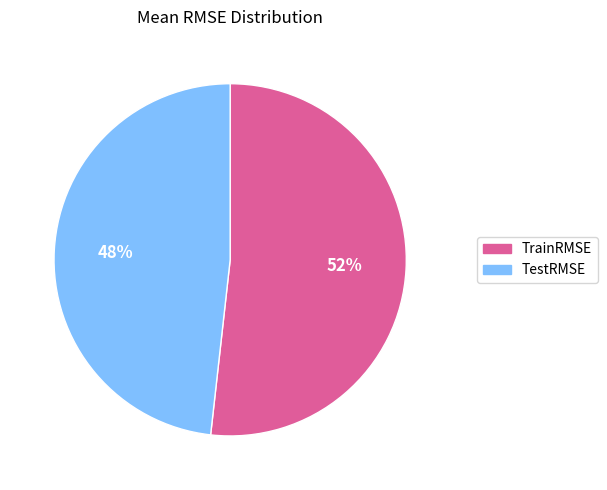

To the nearest percent, what is the difference between the largest and smallest slice percentages?

4%